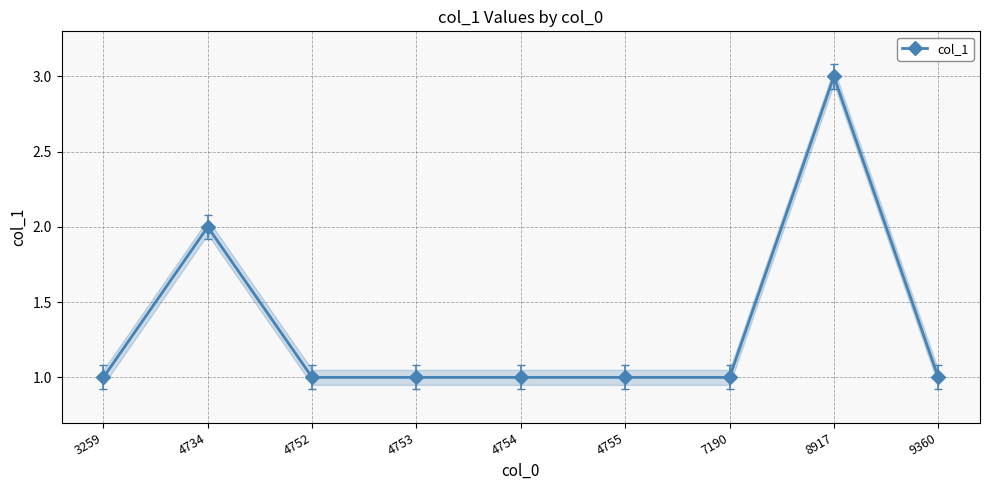

At which category does the data reach its first local peak?

4734